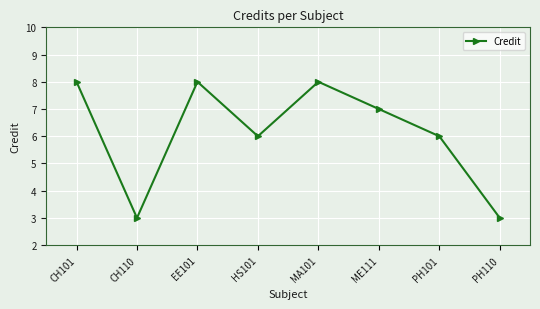

True or false: the data shows 8 at EE101.

True